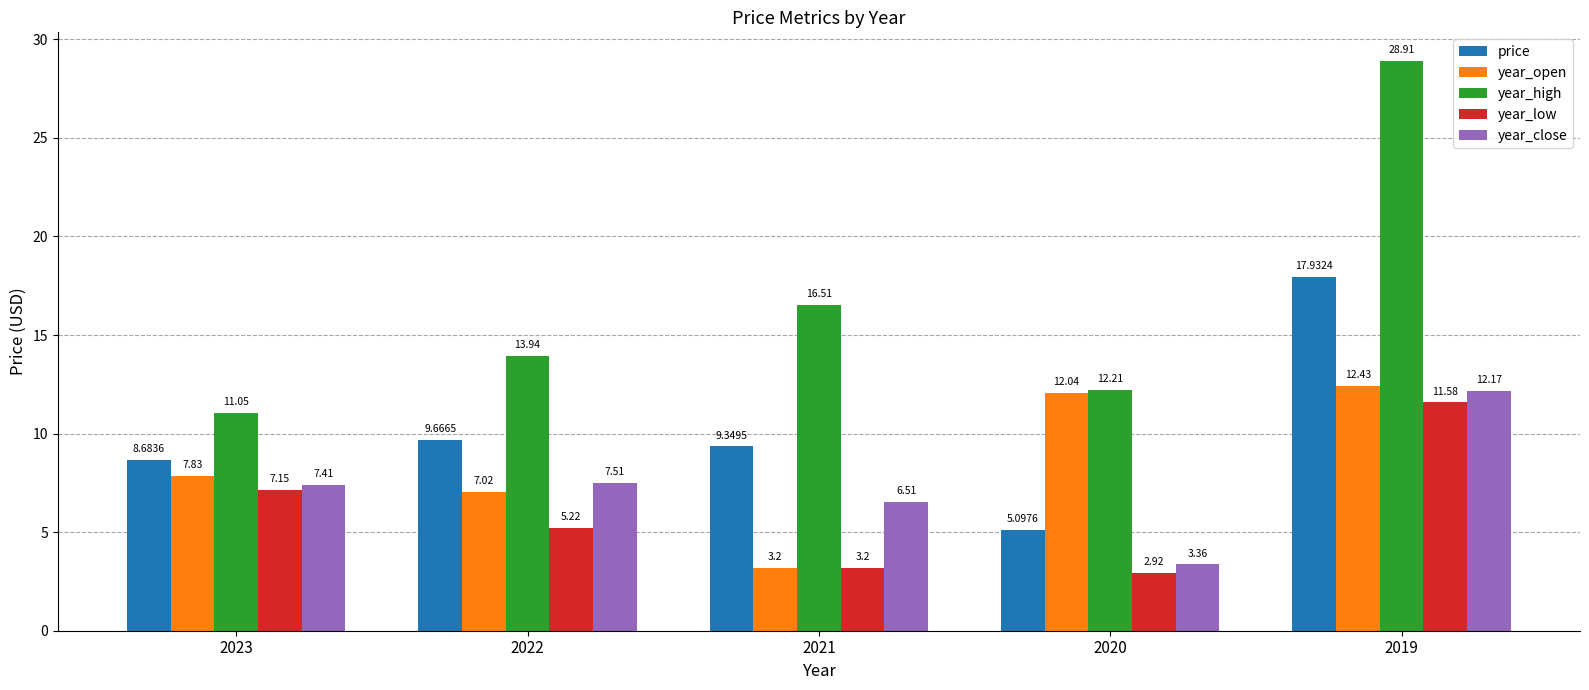

At which category is the sum across all series the highest?

2019